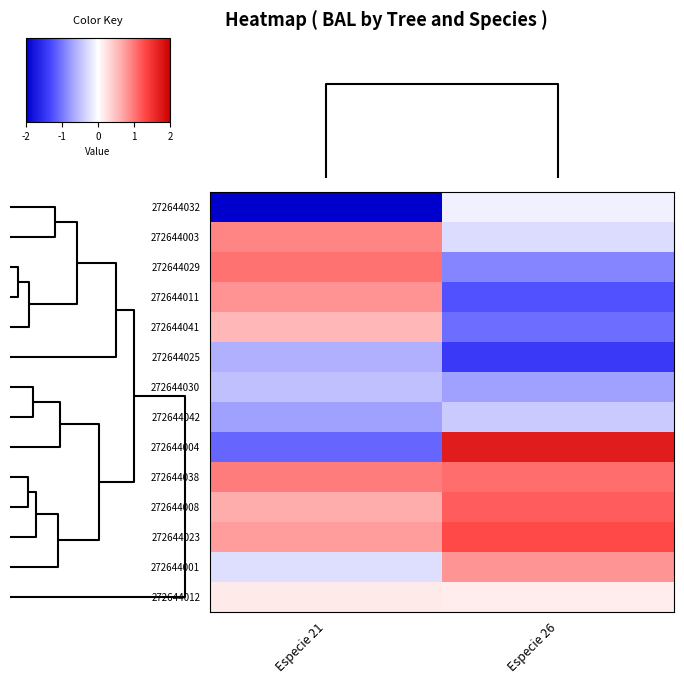

Reading left to right, list all the values displayed in this chart.

272644032: Especie 21=-2.6	Especie 26=-0.1
272644003: Especie 21=0.9	Especie 26=-0.3
272644029: Especie 21=1.0	Especie 26=-0.9
272644011: Especie 21=0.8	Especie 26=-1.2
272644041: Especie 21=0.6	Especie 26=-1.1
272644025: Especie 21=-0.6	Especie 26=-1.4
272644030: Especie 21=-0.5	Especie 26=-0.7
272644042: Especie 21=-0.7	Especie 26=-0.4
272644004: Especie 21=-1.1	Especie 26=1.7
272644038: Especie 21=1.0	Especie 26=1.0
272644008: Especie 21=0.7	Especie 26=1.2
272644023: Especie 21=0.7	Especie 26=1.3
272644001: Especie 21=-0.3	Especie 26=0.8
272644012: Especie 21=0.2	Especie 26=0.2